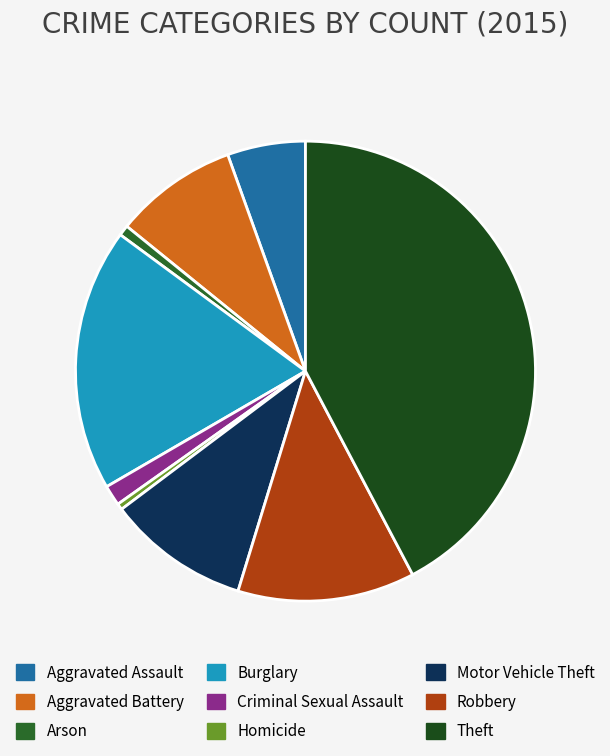

How many segments does this pie chart have?

9